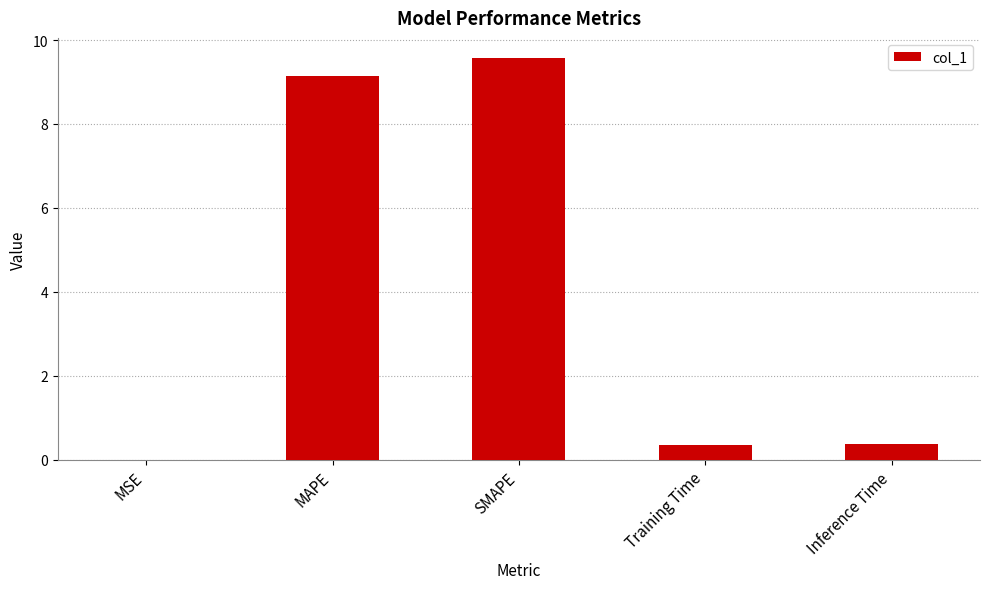

At which category does the chart reach its peak across all series?

SMAPE